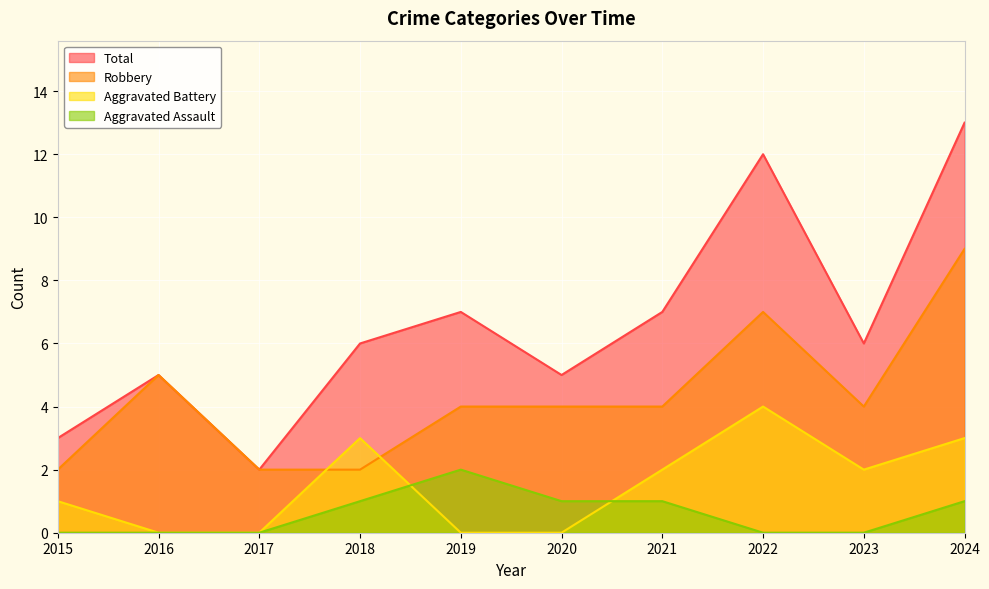

What is the minimum value for Total?

2